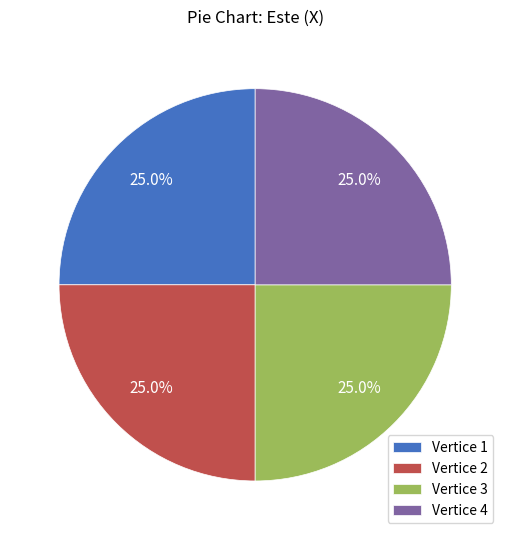

Is Vertice 2 the majority of the pie?

No